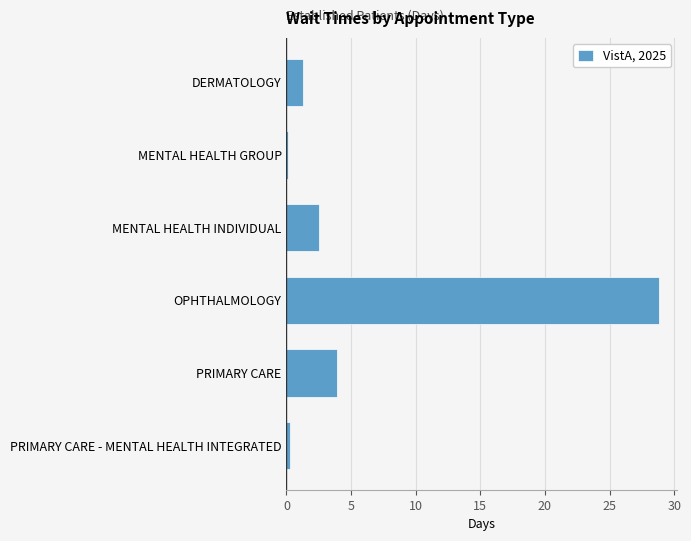

Which label corresponds to the largest value in the chart?

OPHTHALMOLOGY